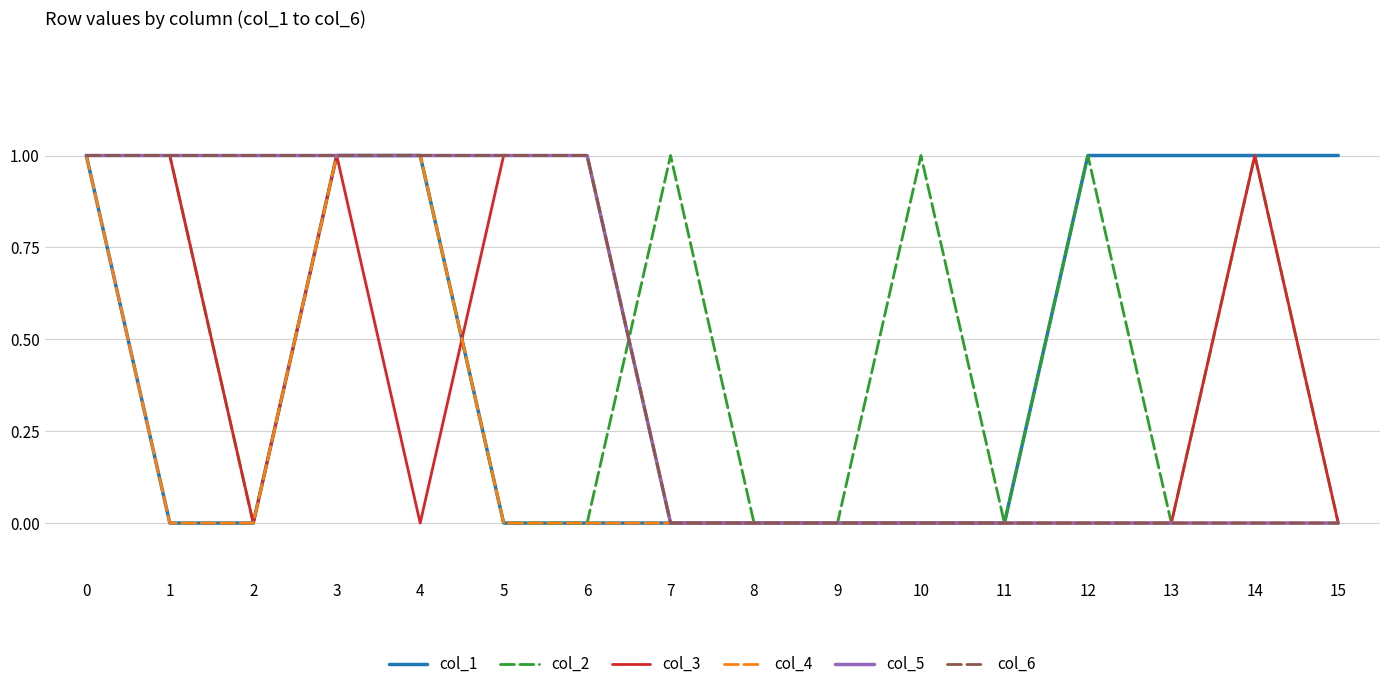

True or false: col_6 and col_1 intersect in this chart.

False